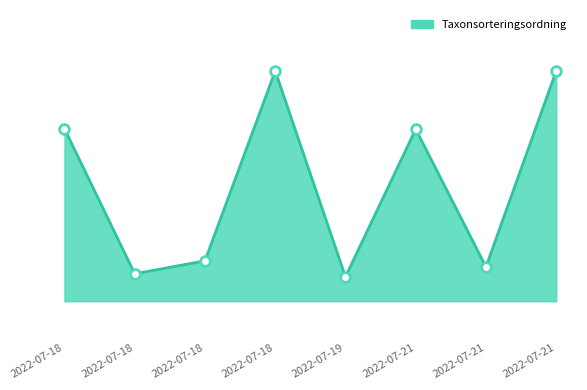

At which category does the data reach its first local peak?

2022-07-18